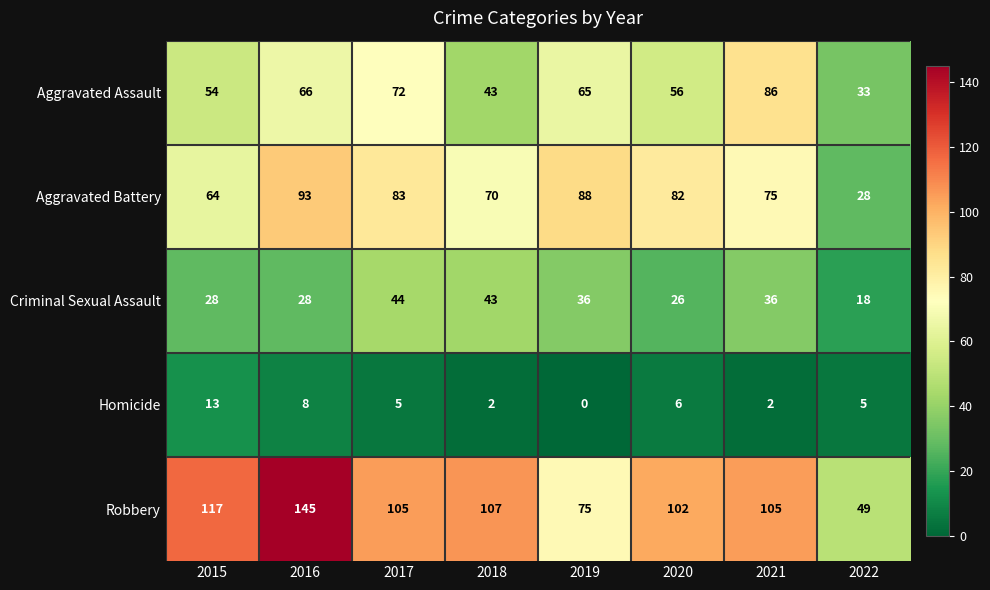

Which series has the largest range (max minus min)?

Robbery